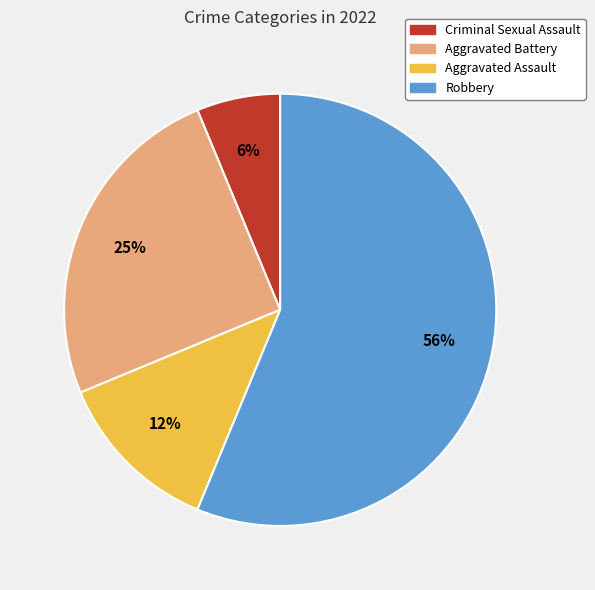

Approximately how many times larger is the value at Criminal Sexual Assault compared to Aggravated Assault?

0.5